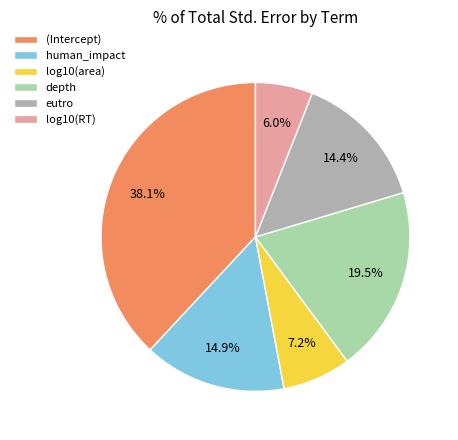

What is the total percentage of human_impact and log10(area)?

22.1%